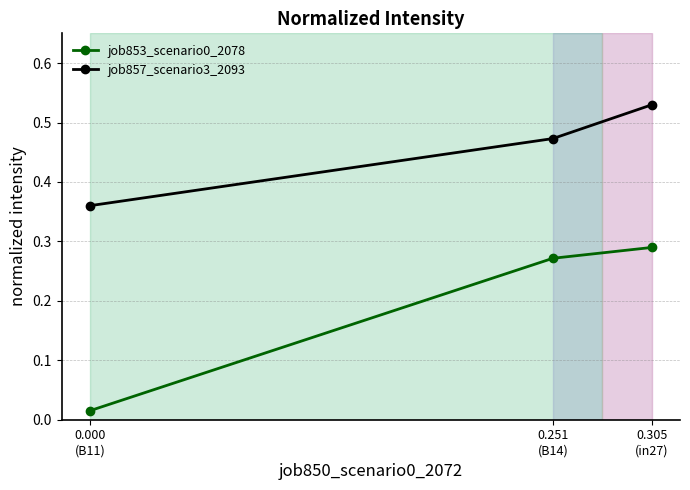

What is the spread (max minus min) of values at 0.251
(B14)?

0.2